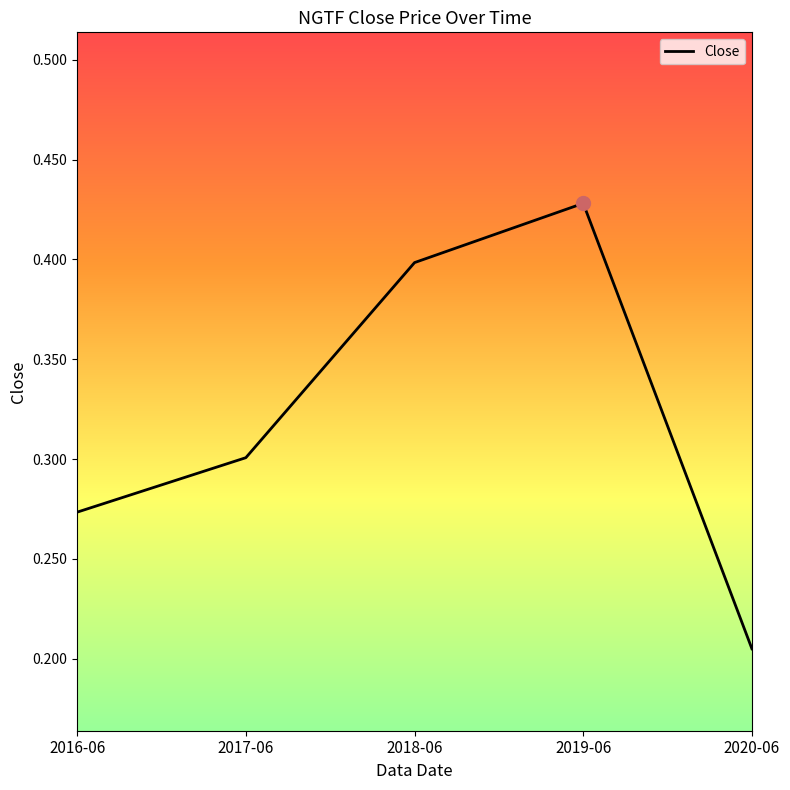

At which category does the chart reach its minimum across all series?

2020-06